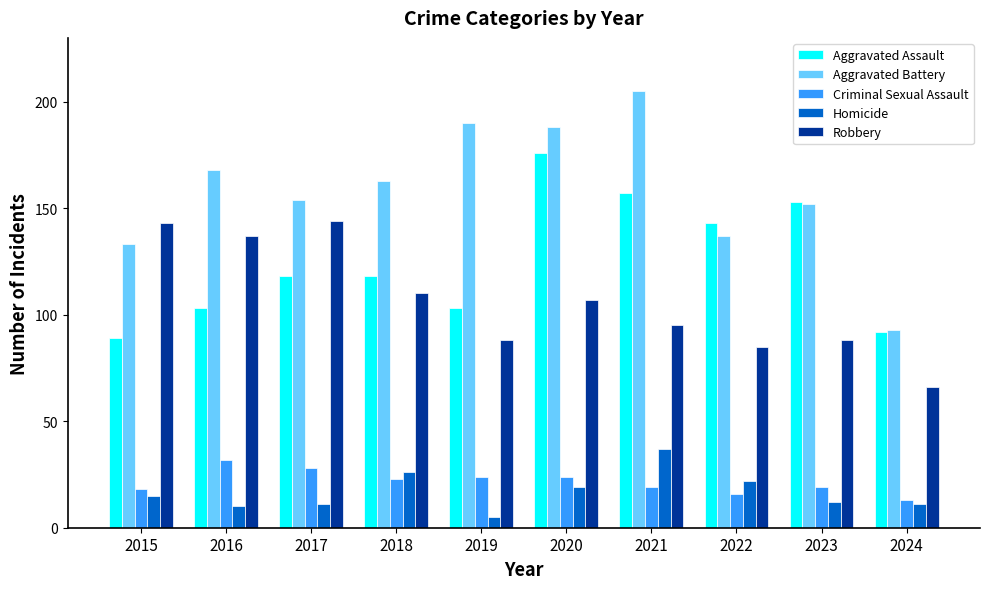

Count the number of categories in the chart.

10